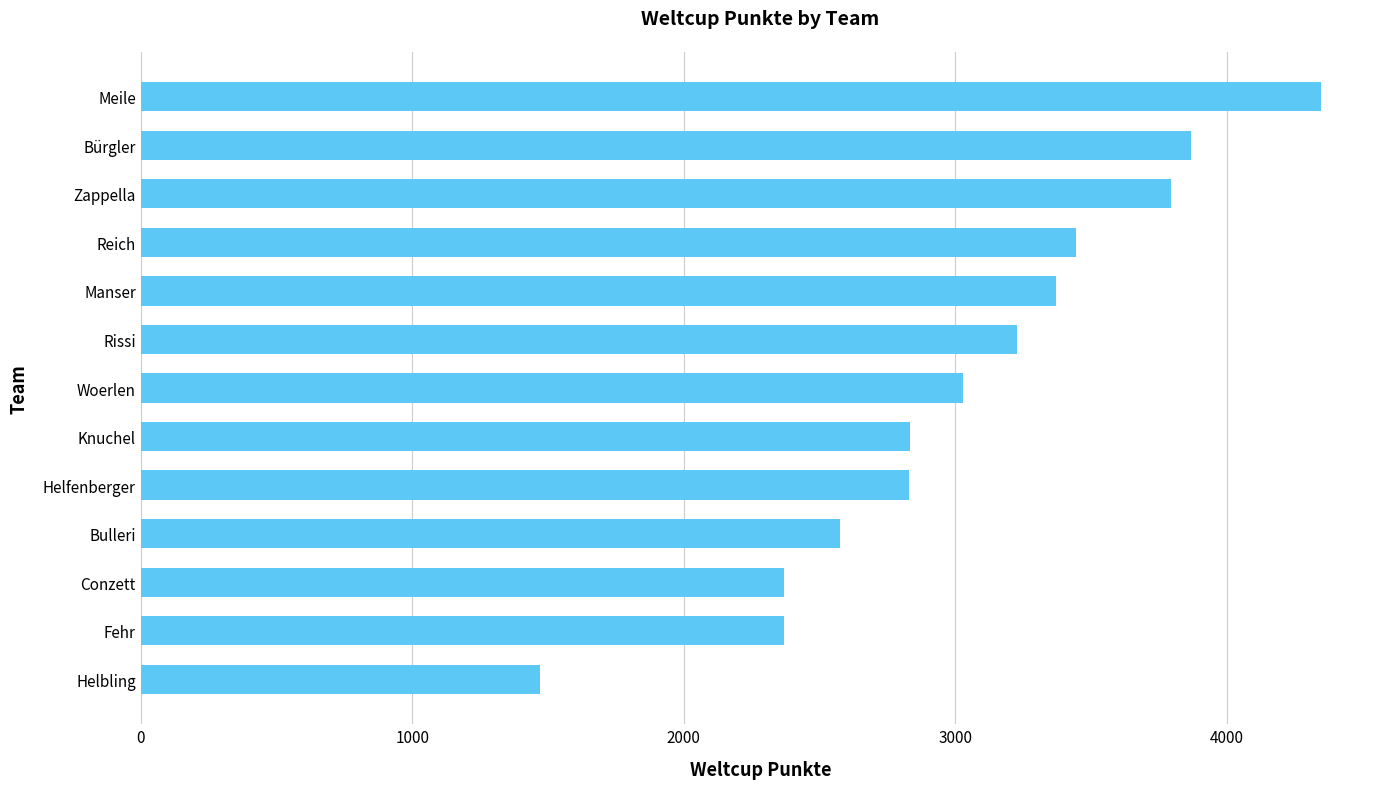

How many bars are there in total?

13